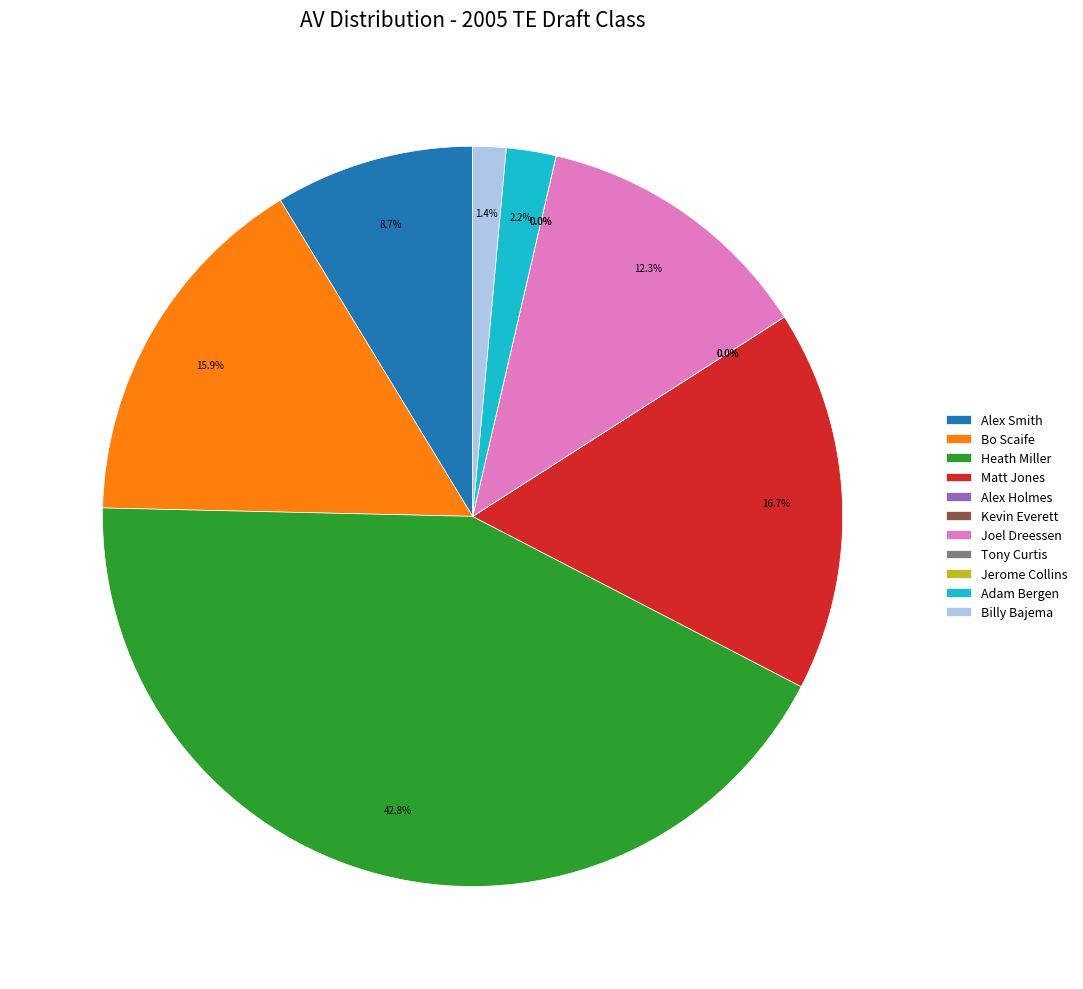

How many segments does this pie chart have?

11